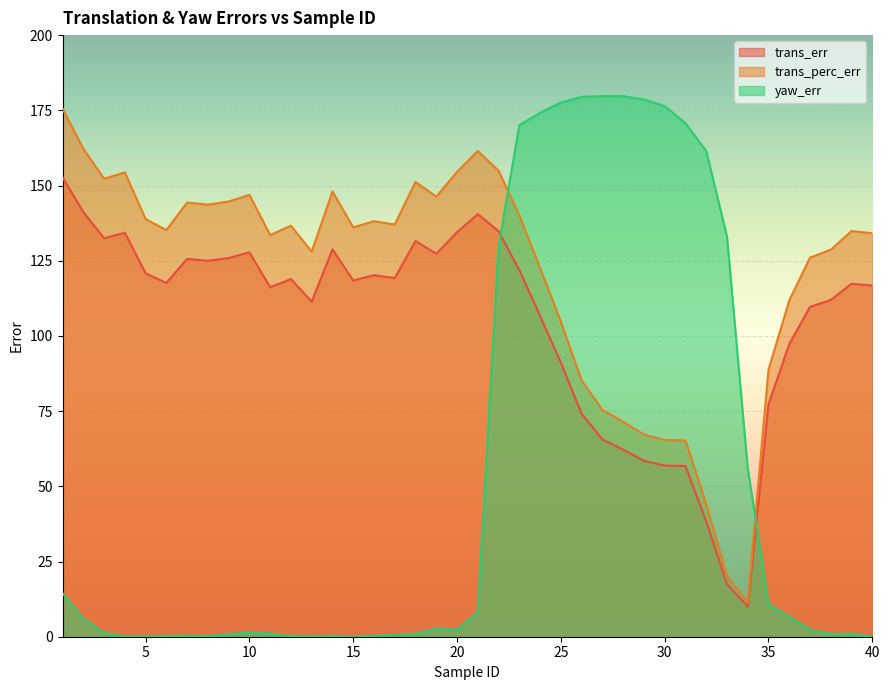

The value of yaw_err at 30 is 232.1. True or false?

False